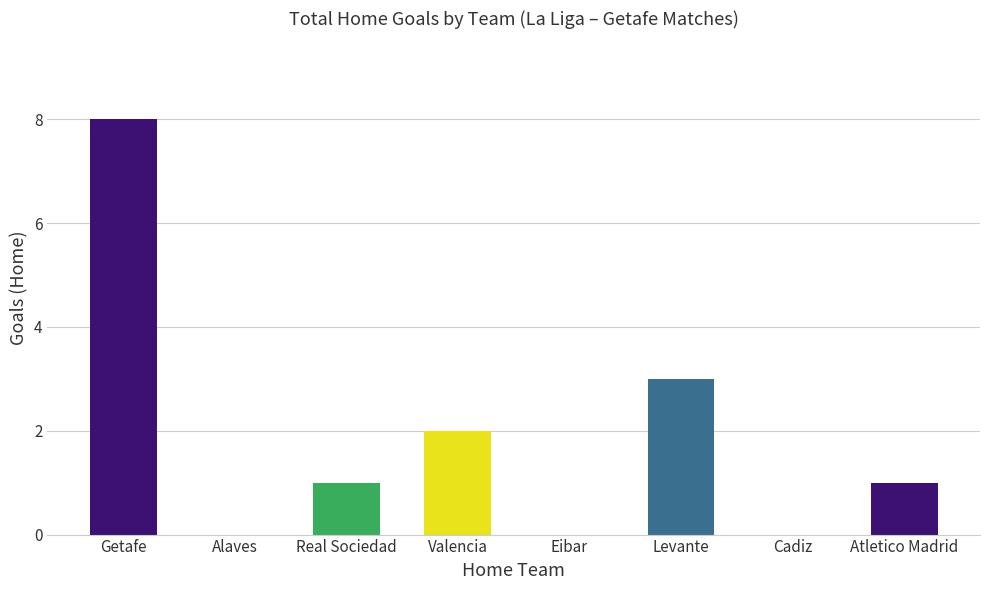

Are the bars horizontal?

No